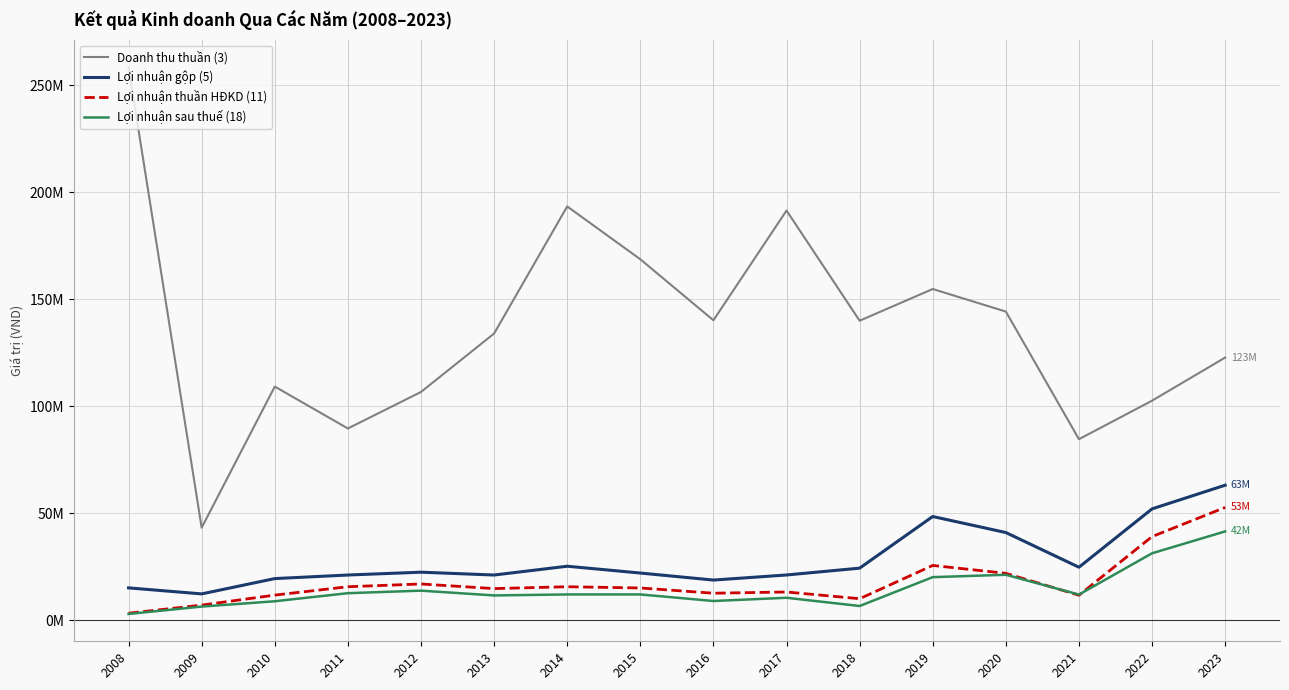

At which category does the chart reach its peak across all series?

2008